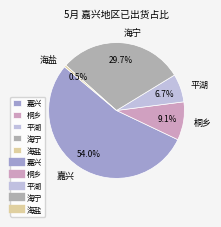

Combined, what portion of the pie is 嘉兴 and 桐乡?

63.1%